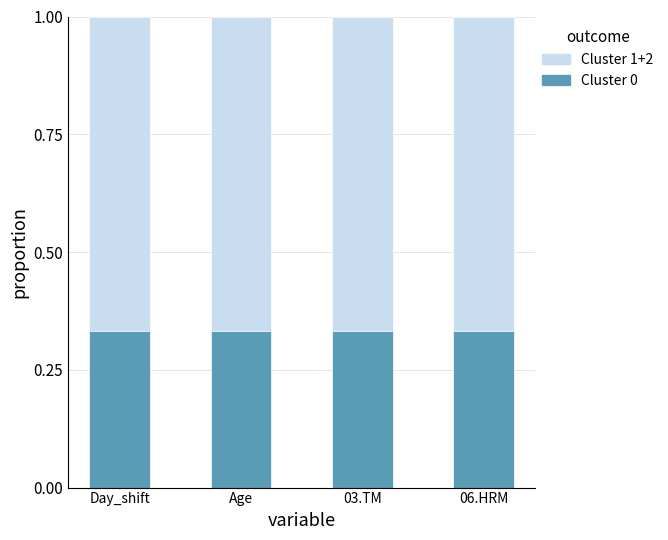

Is it true that Cluster 0 equals 0.1 at Age?

False